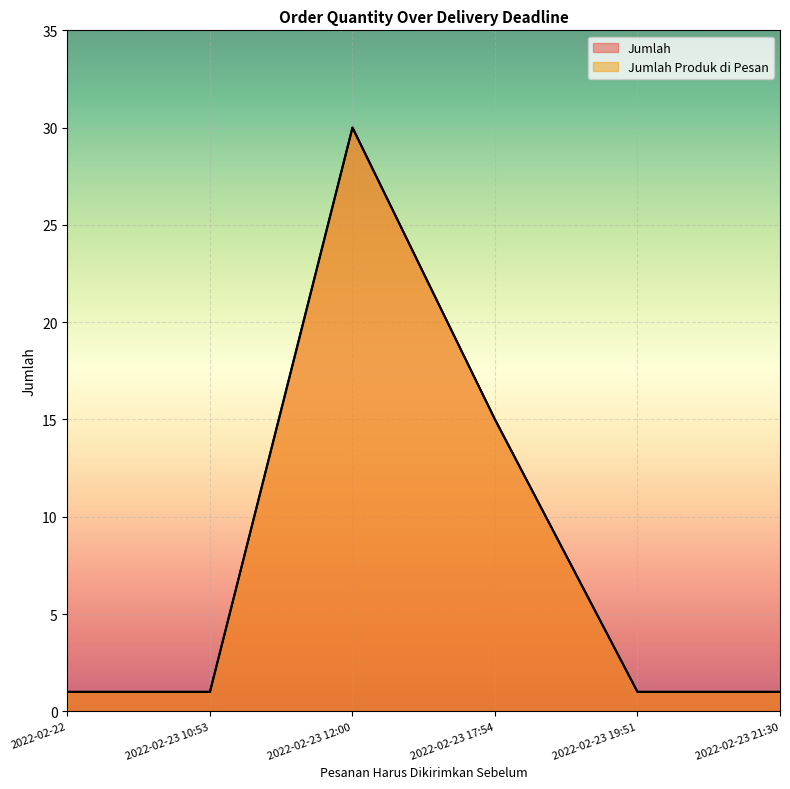

Reading left to right, transcribe all the data shown in this chart.

Jumlah: 2022-02-22=1	2022-02-23 10:53=1	2022-02-23 12:00=30	2022-02-23 17:54=15	2022-02-23 19:51=1	2022-02-23 21:30=1
Jumlah Produk di Pesan: 2022-02-22=1	2022-02-23 10:53=1	2022-02-23 12:00=30	2022-02-23 17:54=15	2022-02-23 19:51=1	2022-02-23 21:30=1